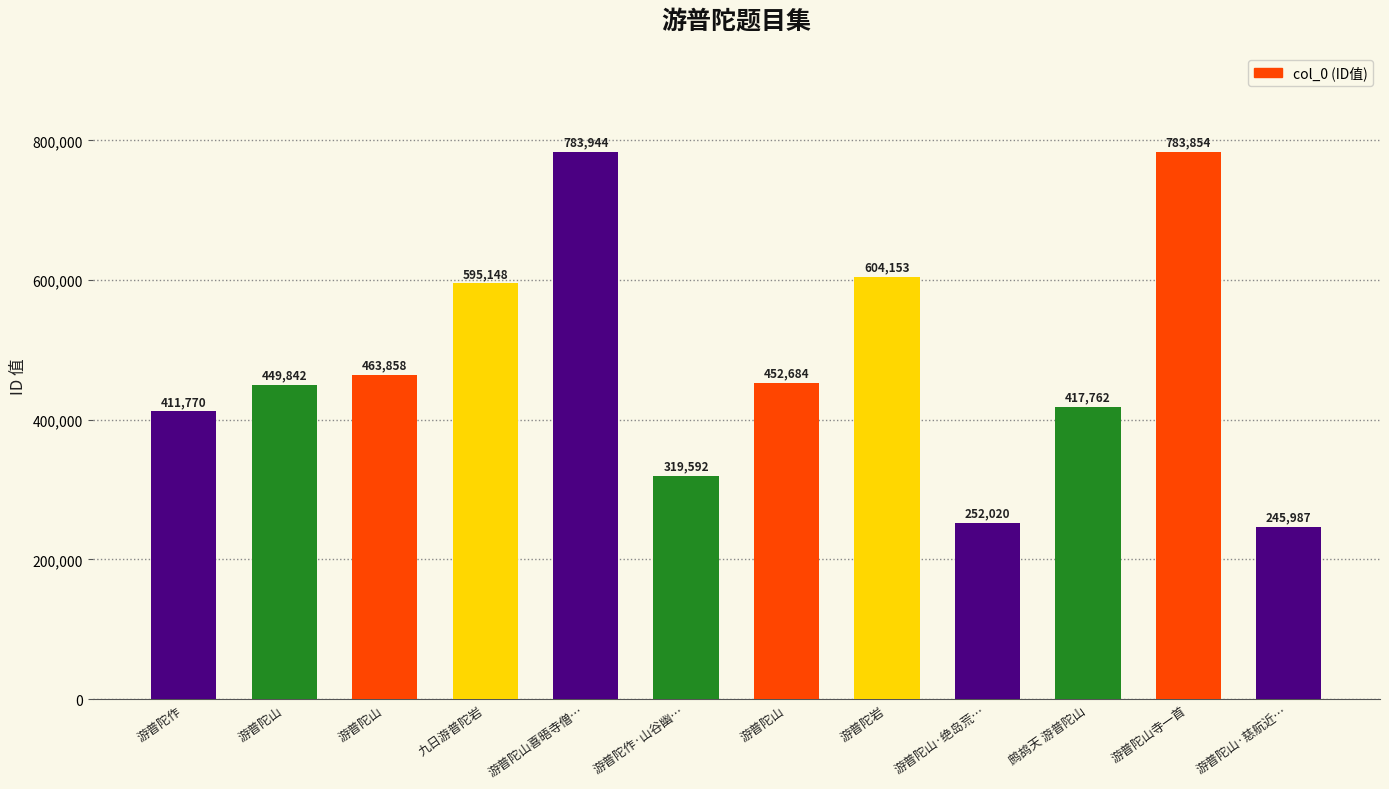

Between 游普陀山寺一首 and 游普陀作, which is larger?

游普陀山寺一首